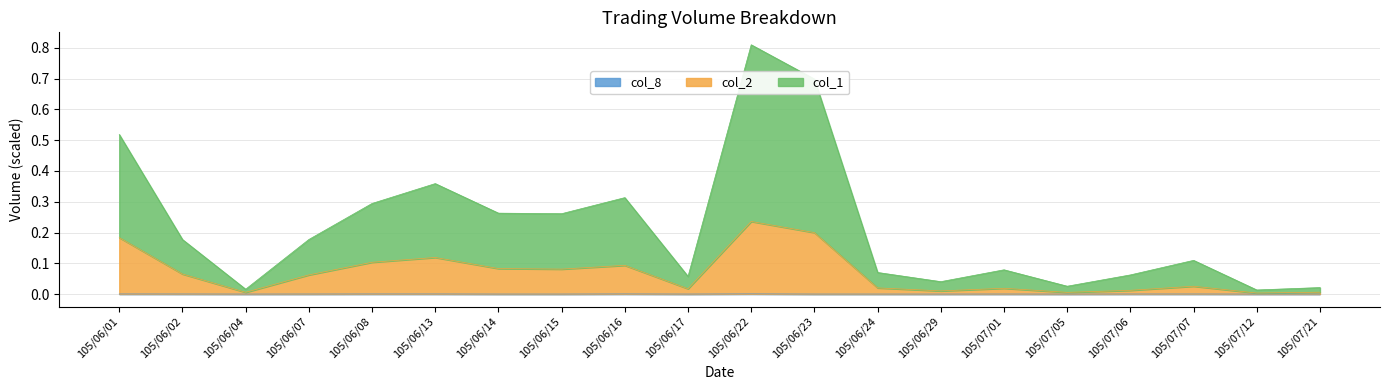

Reading right to left, extract all data points from this chart.

col_1: 0.0	0.0	0.1	0.1	0.0	0.1	0.0	0.1	0.7	0.8	0.1	0.3	0.3	0.3	0.4	0.3	0.2	0.0	0.2	0.5
col_2: 0.0	0.0	0.0	0.0	0.0	0.0	0.0	0.0	0.2	0.2	0.0	0.1	0.1	0.1	0.1	0.1	0.1	0.0	0.1	0.2
col_8: 0.0	0.0	0.0	0.0	0.0	0.0	0.0	0.0	0.0	0.0	0.0	0.0	0.0	0.0	0.0	0.0	0.0	0.0	0.0	0.0